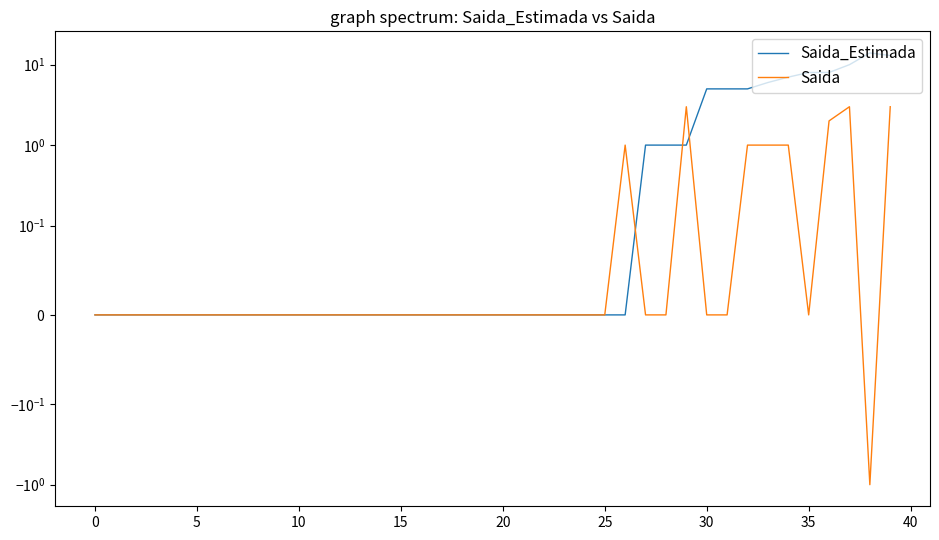

True or false: Saida and Saida_Estimada cross at least once.

True